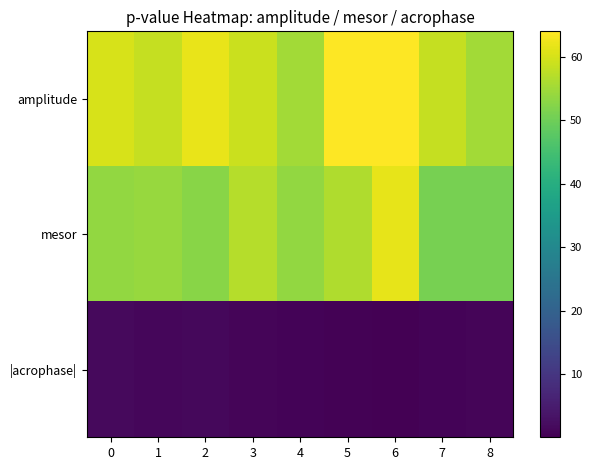

At which category does the chart reach its minimum across all series?

6